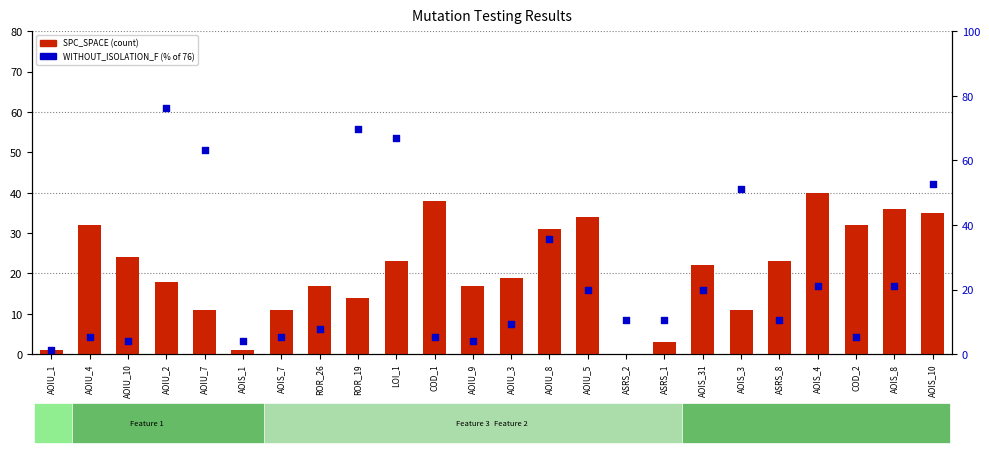

Which series reaches the minimum Y coordinate?

SPC_SPACE